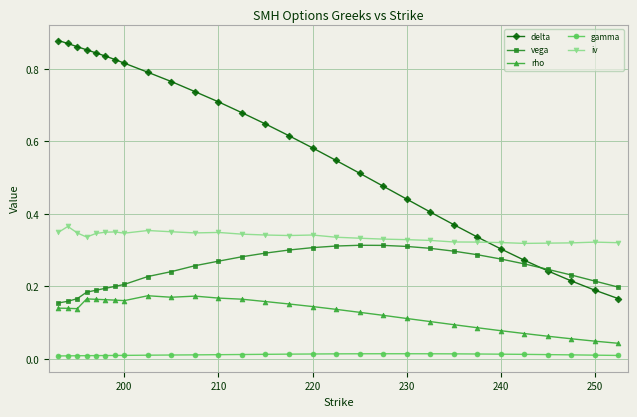

Which series has the widest spread of values?

delta